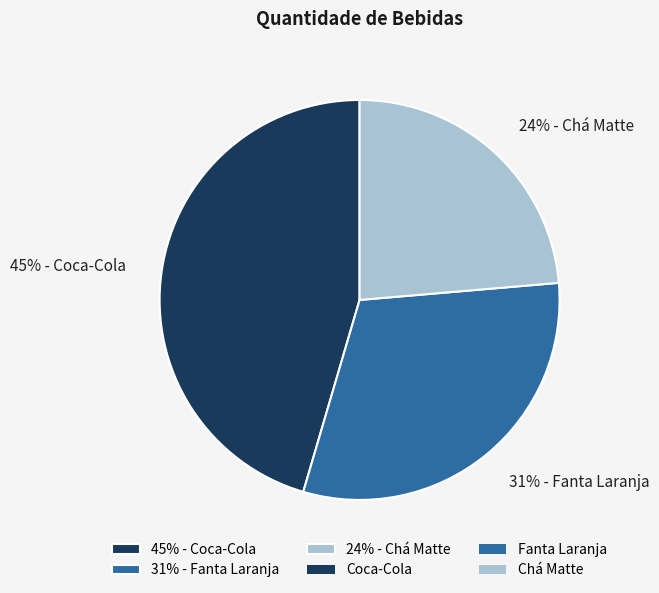

True or false: 45% - Coca-Cola accounts for 45% of the total.

True